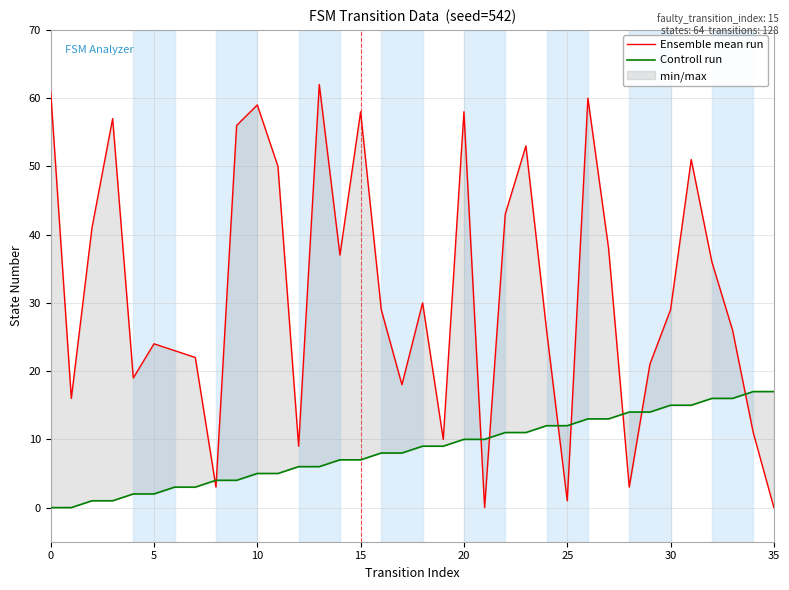

Does the chart have visible grid lines?

Yes